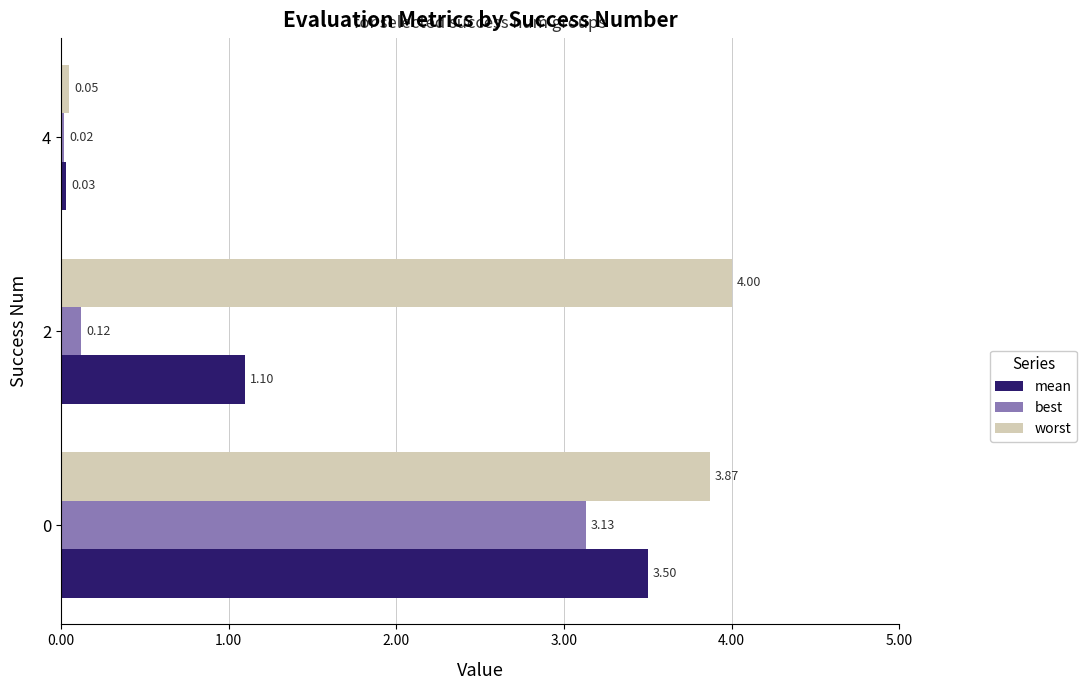

How many values in the worst series are below 3?

1